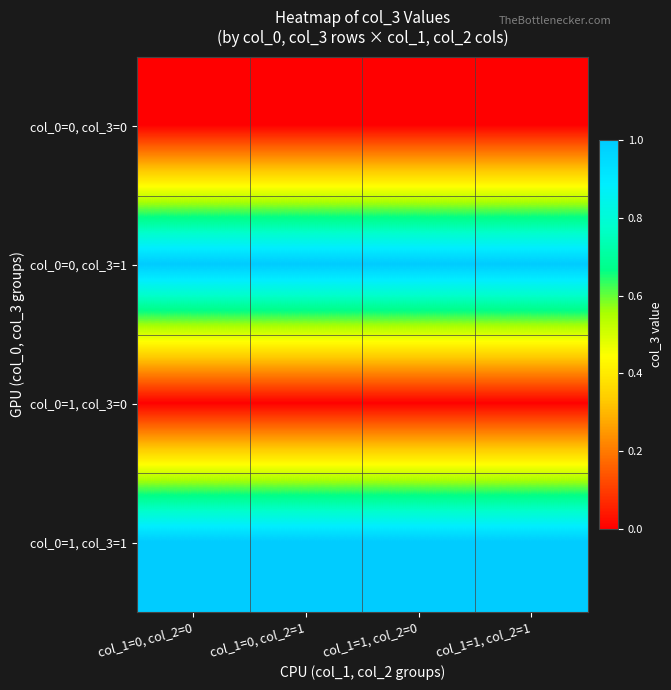

Which label corresponds to the smallest value in the chart?

col_1=0, col_2=0